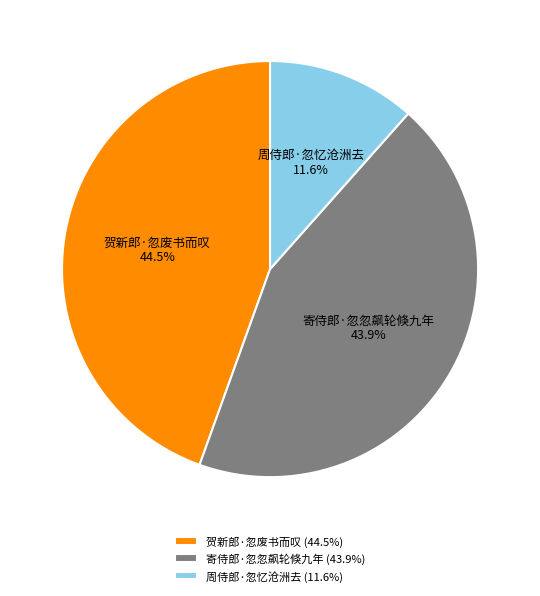

What is the ratio of the value at 周侍郎·忽忆沧洲去 to the value at 寄侍郎·忽忽飙轮倏九年?

0.3